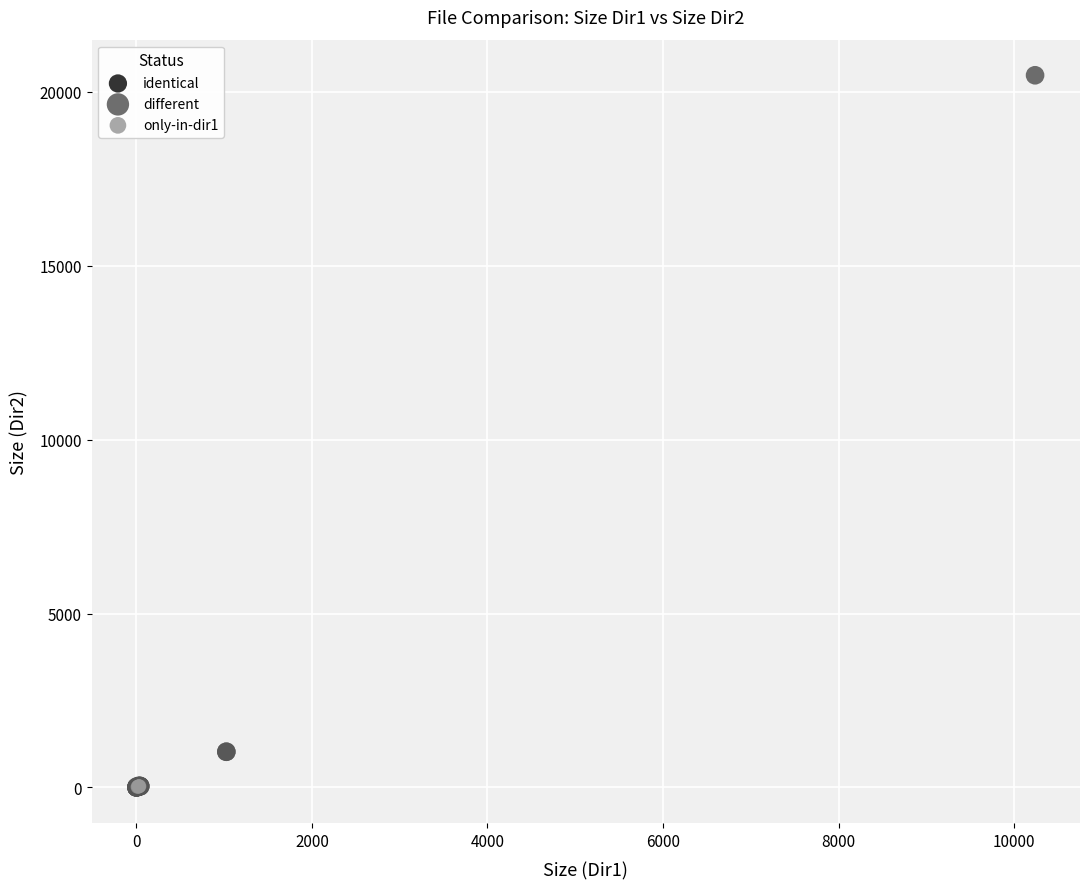

Which series contains the highest Y value?

different